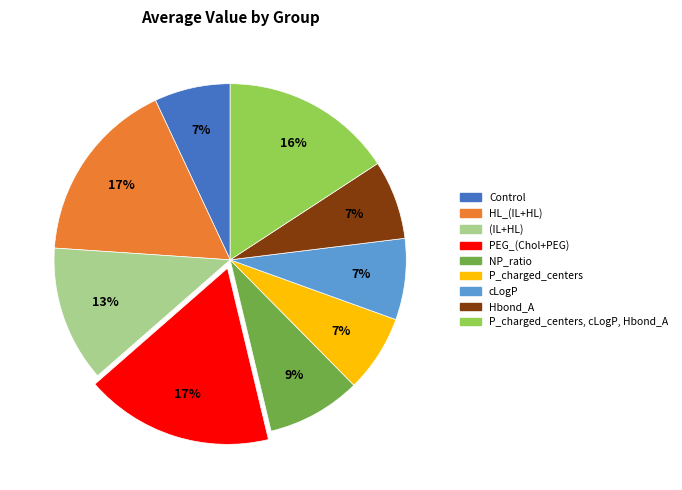

How many slices are in this pie chart?

9